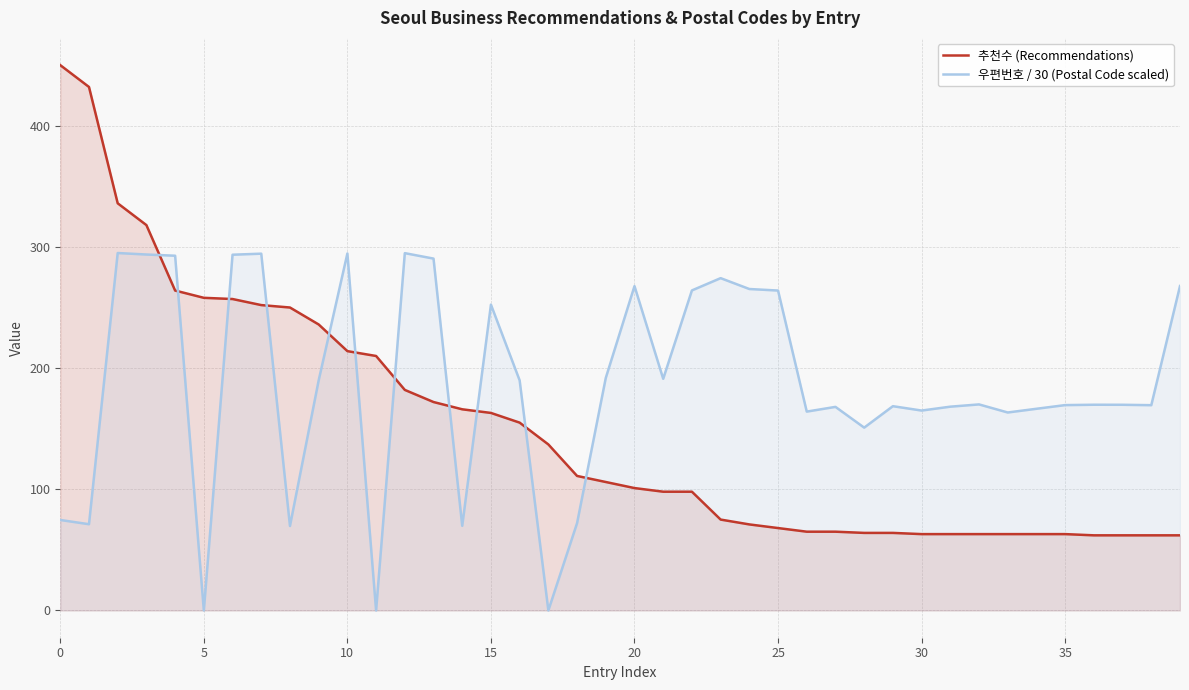

True or false: 우편번호 / 30 (Postal Code scaled) has more than 1 points higher than both neighbors.

True